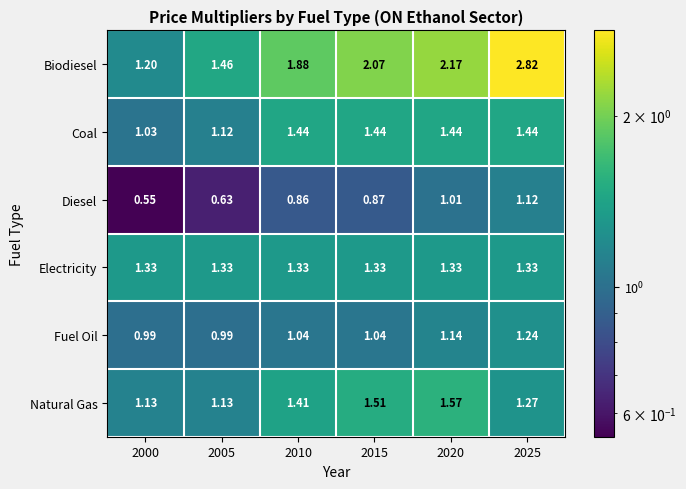

Which series has the widest spread of values?

Biodiesel